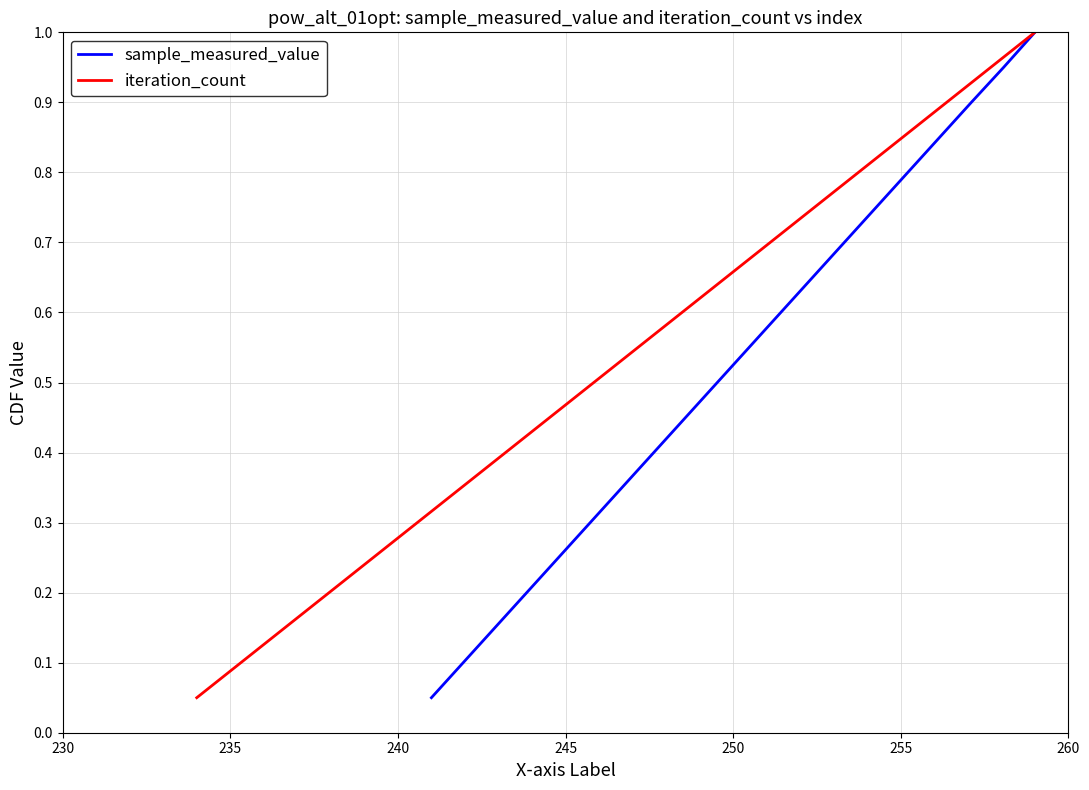

True or false: sample_measured_value and iteration_count intersect in this chart.

False